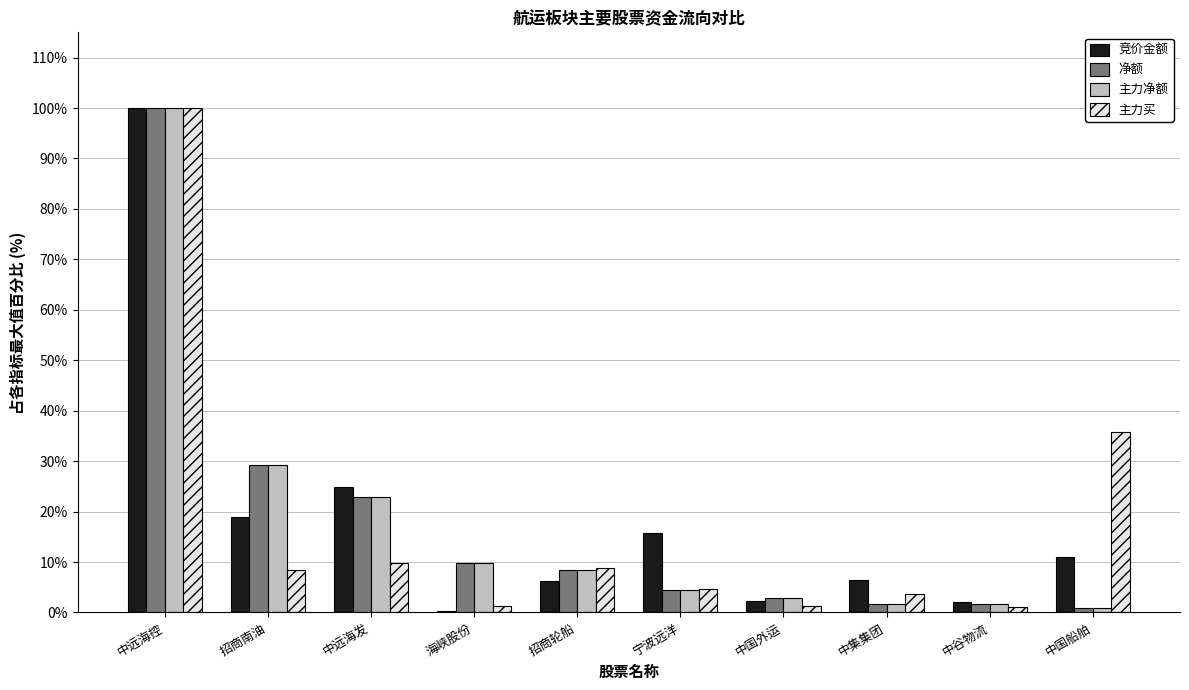

How many bars are there in each group?

4